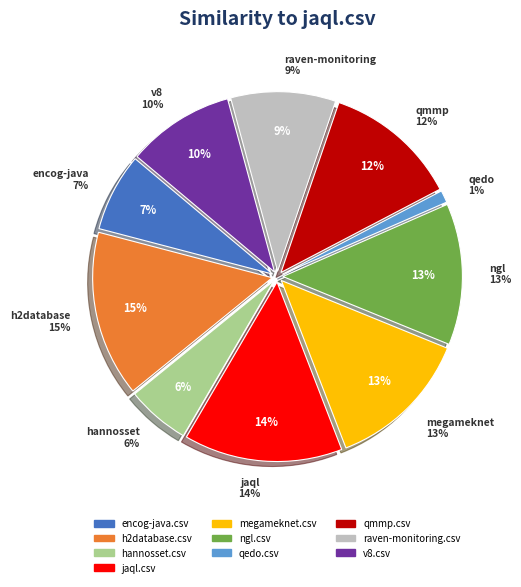

Is it true that ngl.csv is 13% of the pie?

True